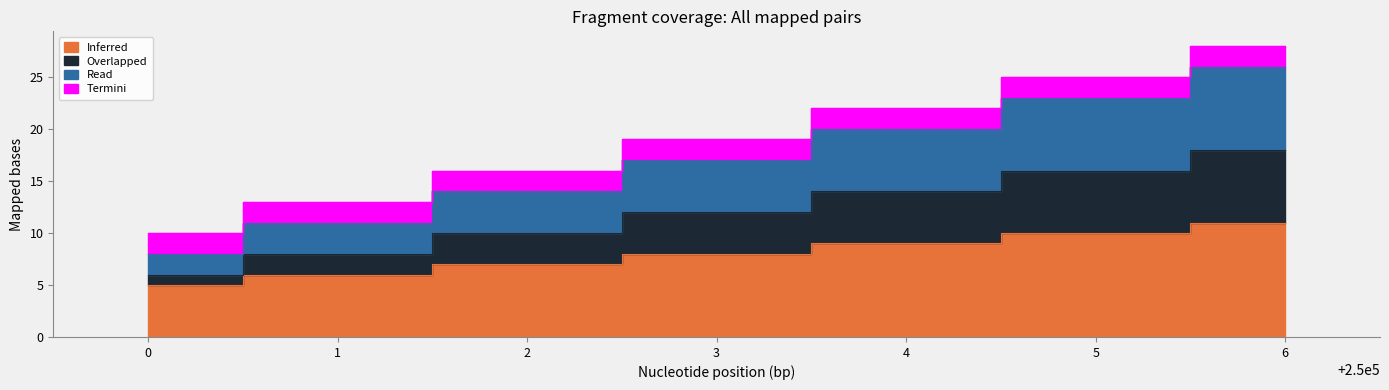

At which category does the chart reach its minimum across all series?

250000